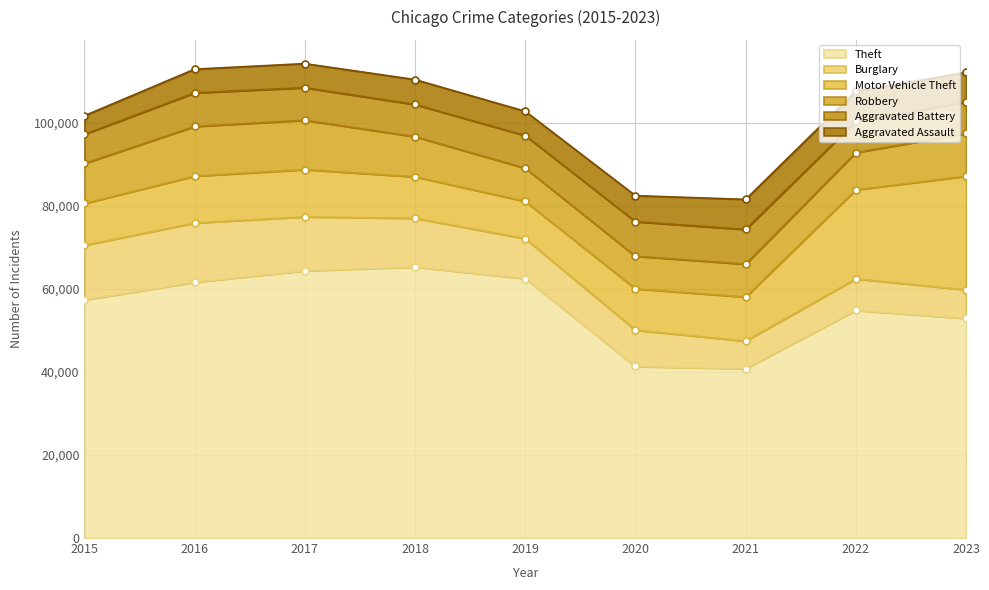

Rank the series at 2018 from lowest to highest value.

Aggravated Assault, Aggravated Battery, Robbery, Motor Vehicle Theft, Burglary, Theft